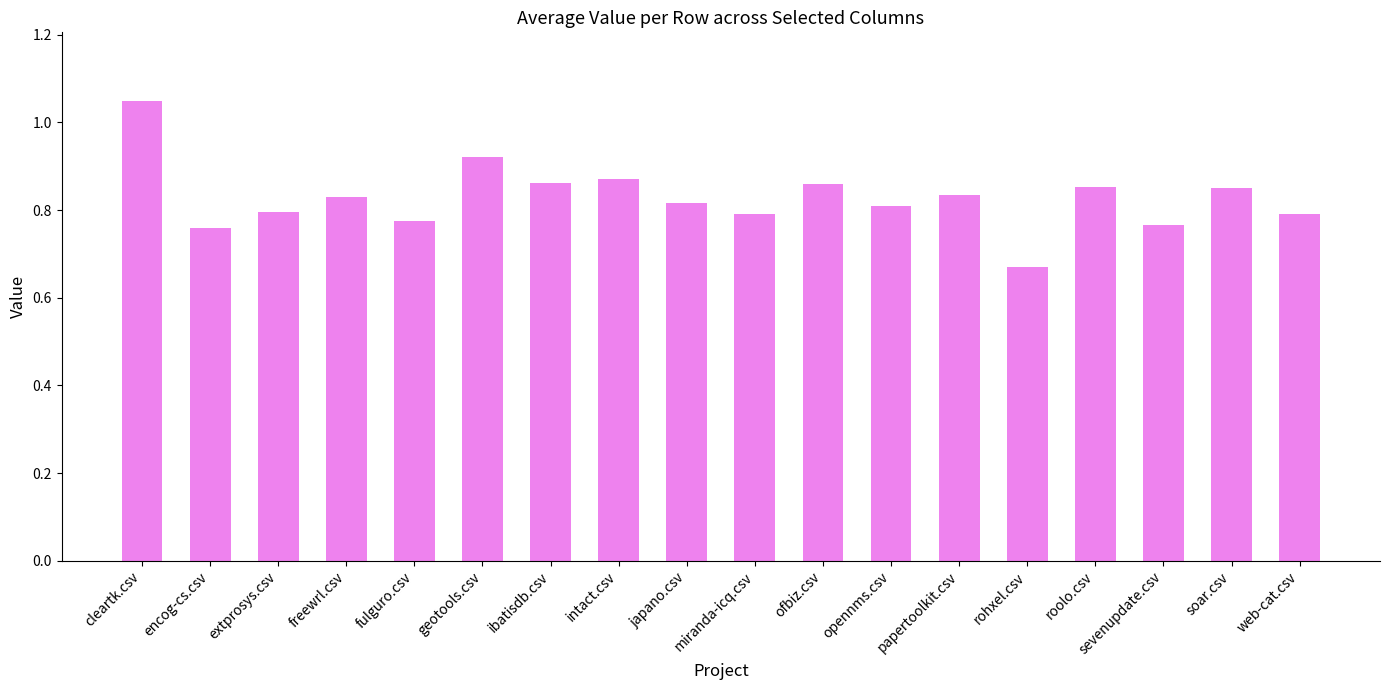

Which label corresponds to the smallest value in the chart?

rohxel.csv